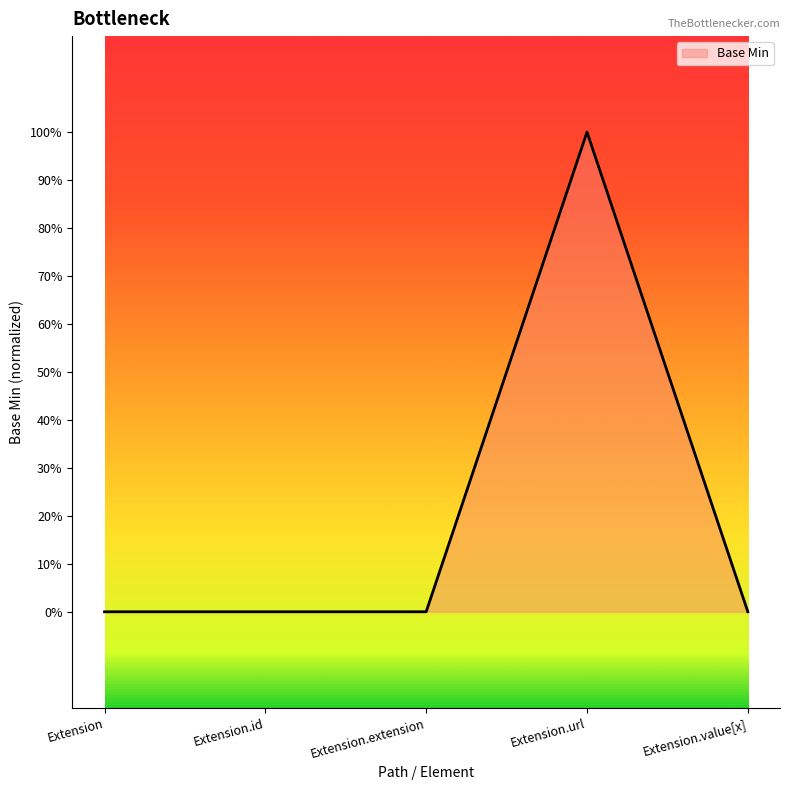

Does the chart have visible grid lines?

No